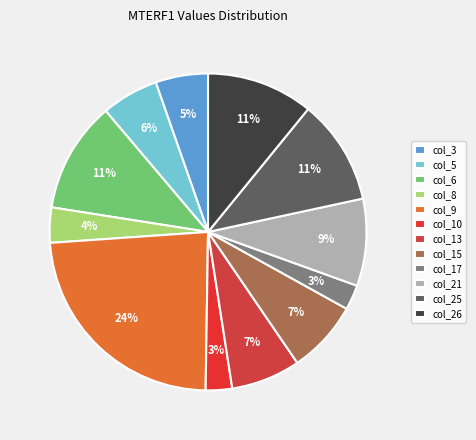

Which category has the smallest portion of the pie?

col_17